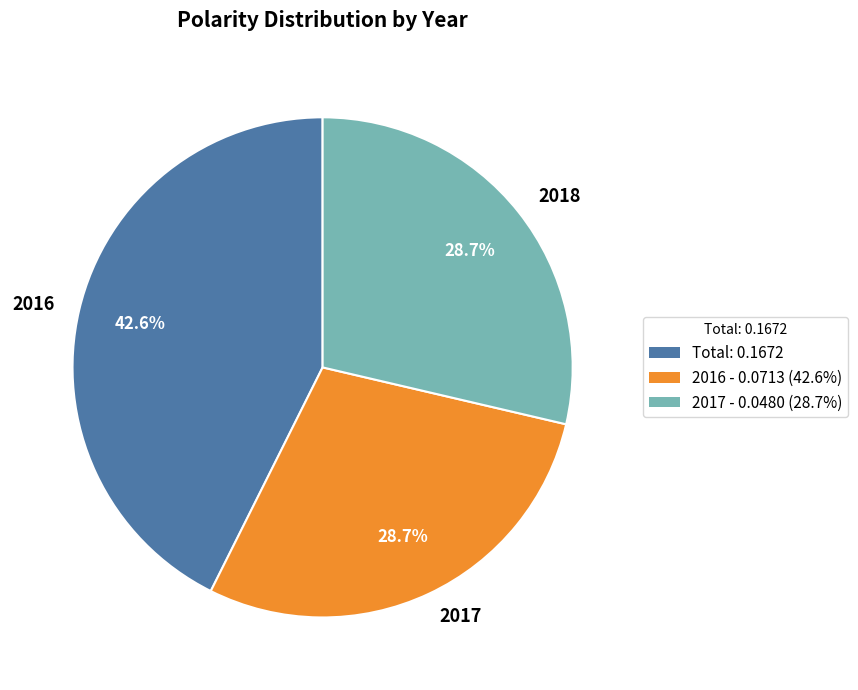

To the nearest percent, what percentage of the pie is 2018?

29%